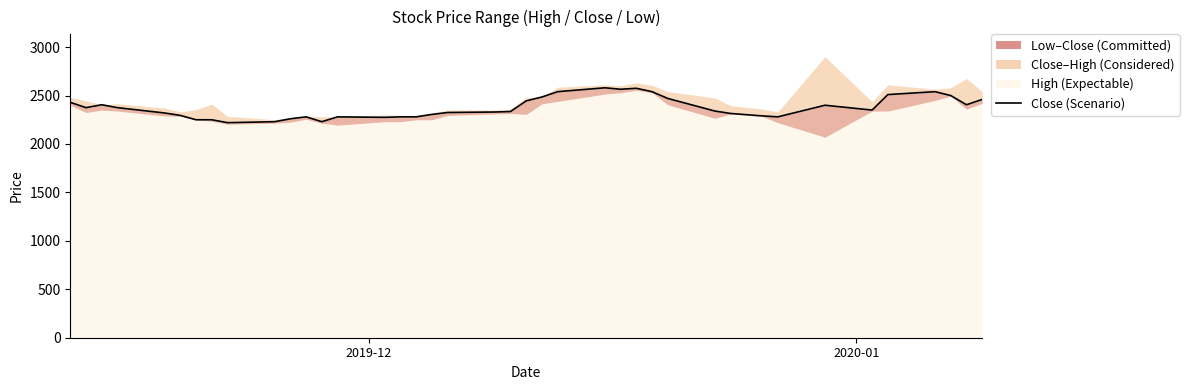

What is the maximum value shown in the chart?

2580